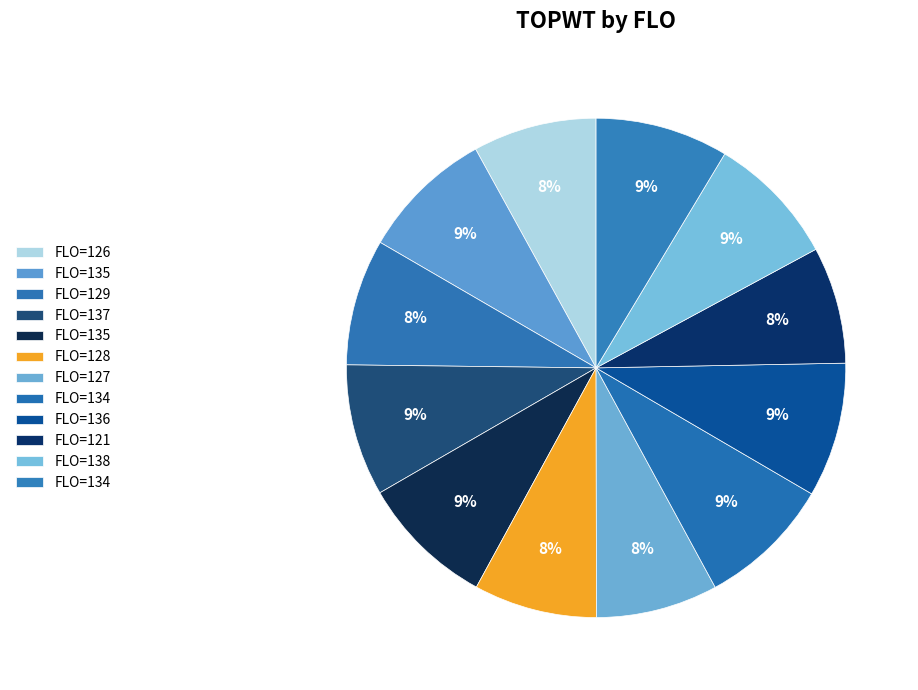

How many segments does this pie chart have?

12